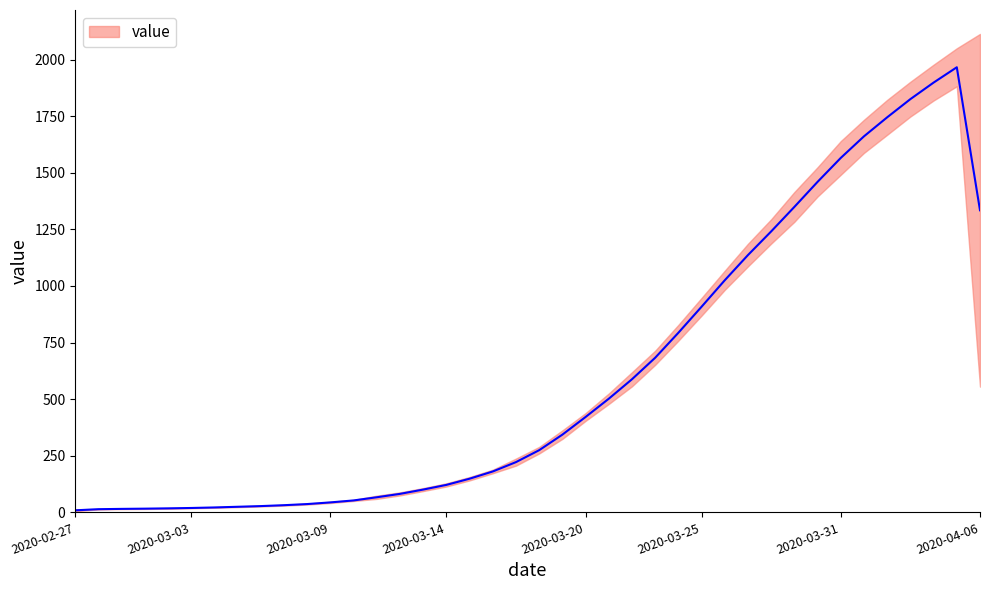

How many interior local peaks (higher than both neighbors) does the data have?

1